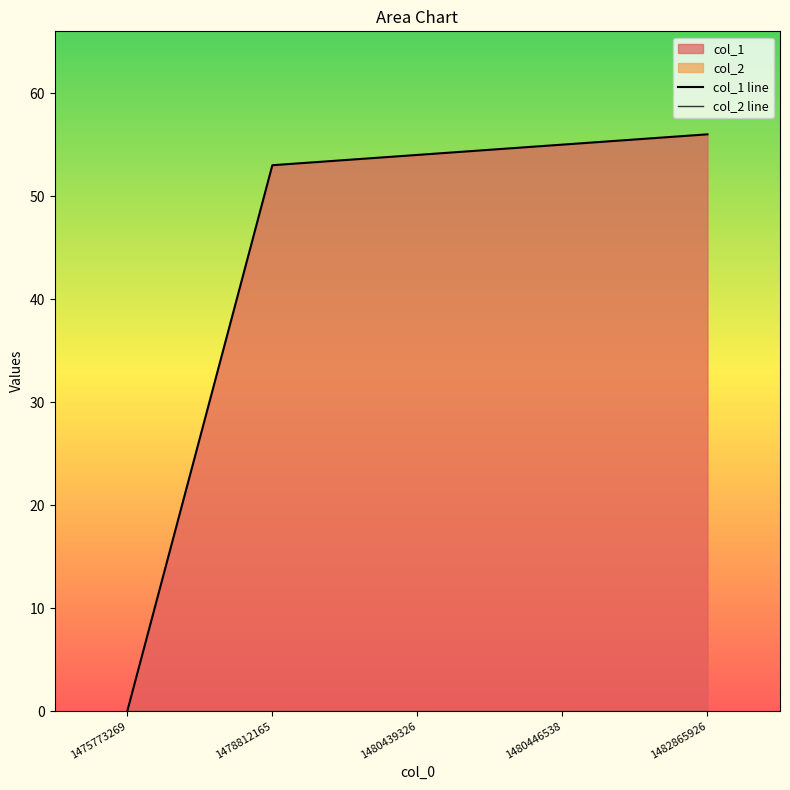

Rank the categories by col_2 line value from highest to lowest.

1475773269, 1478812165, 1480439326, 1480446538, 1482865926